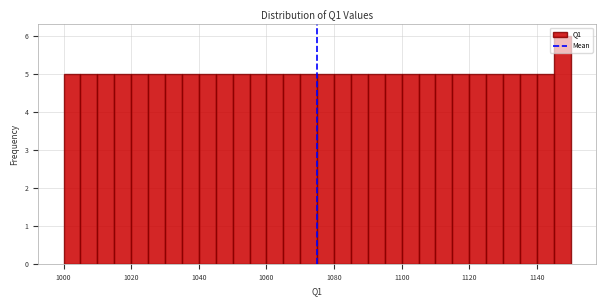

Around what value on the x-axis is the tallest bar? Give the approximate position of its centre, as read against the axis.

1148